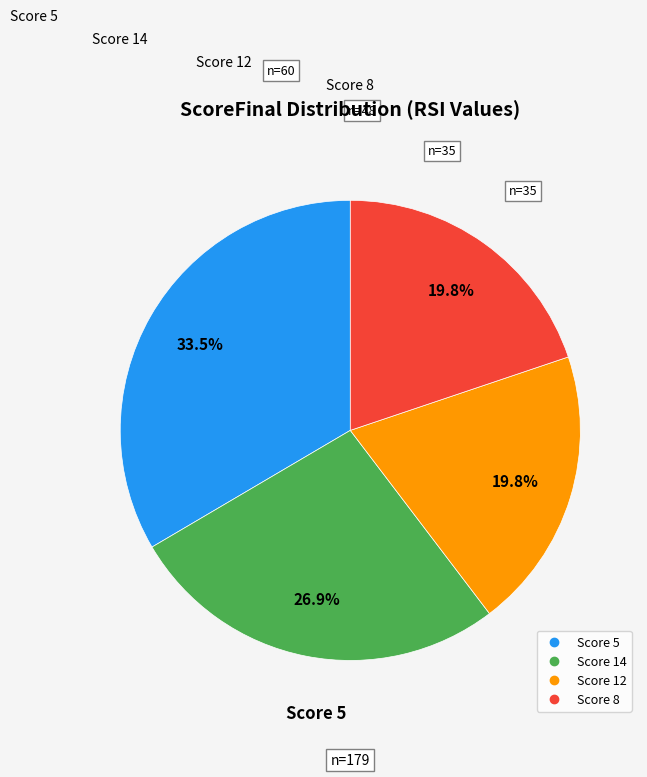

To the nearest percent, what is the average slice percentage?

25%